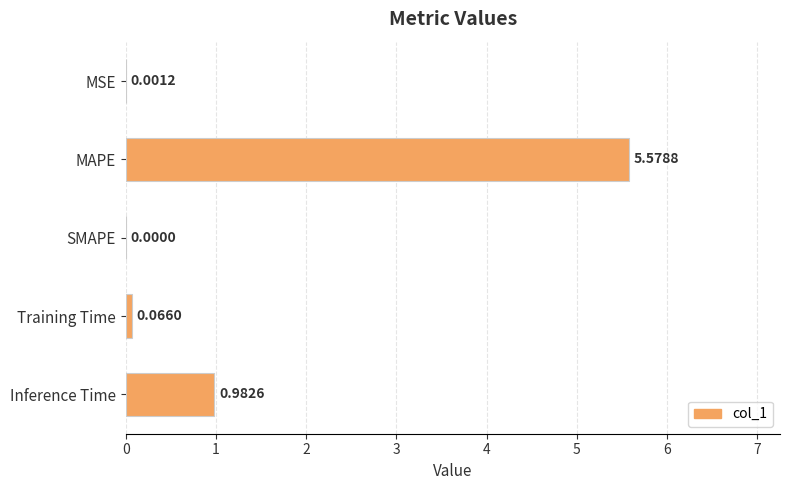

Are the bars horizontal?

Yes